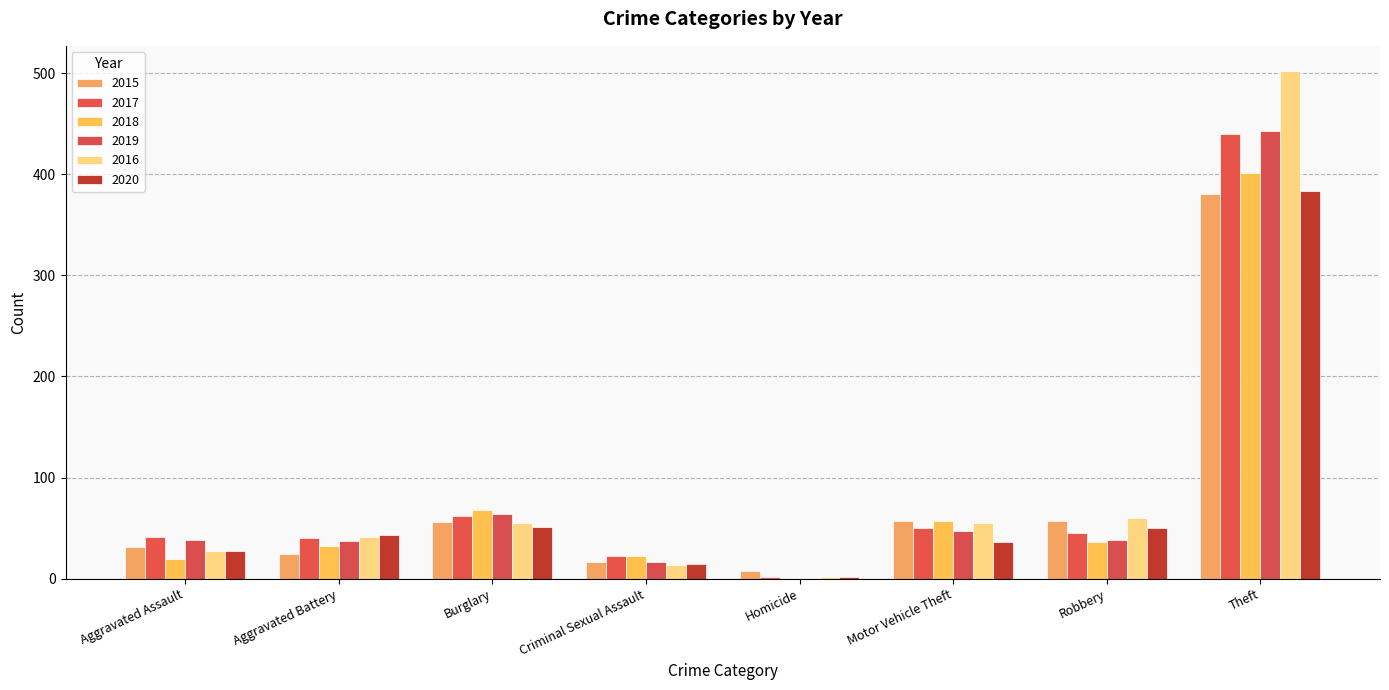

What are all the series names shown in the legend?

2015, 2017, 2018, 2019, 2016, 2020